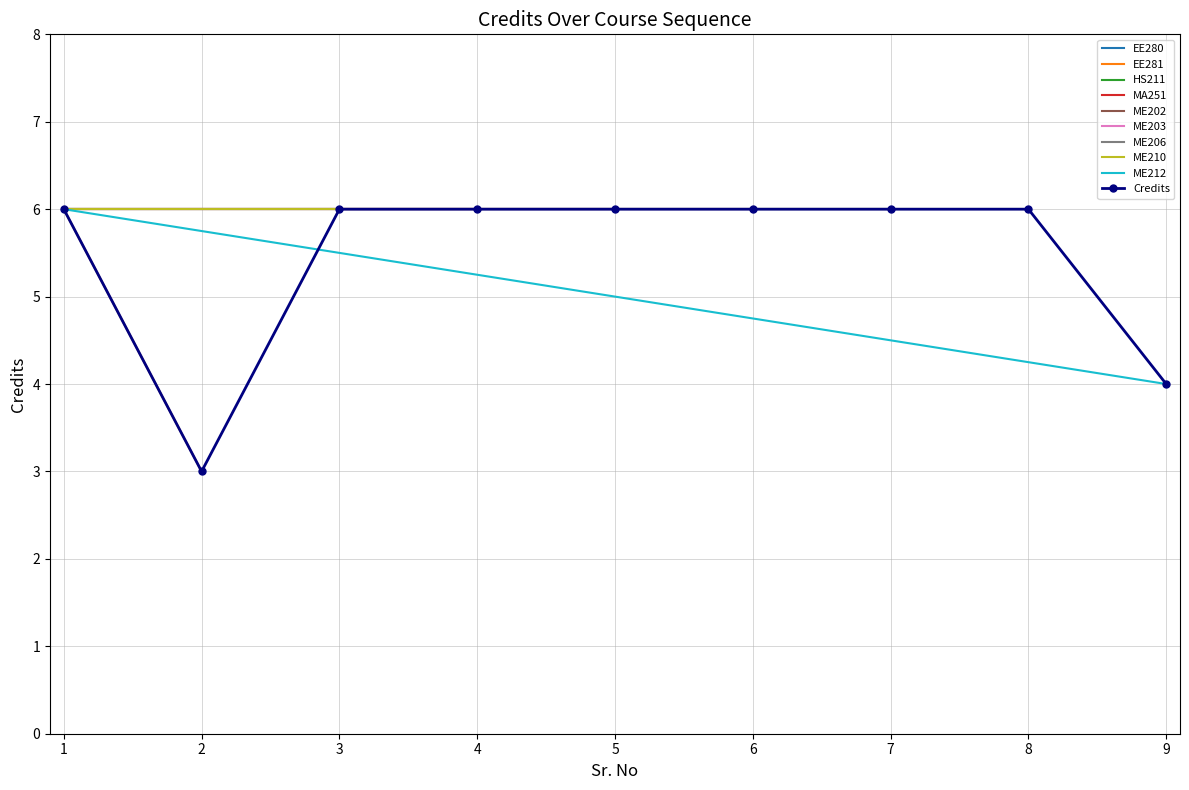

How many points are lower than both their immediate neighbors (excluding endpoints)?

1